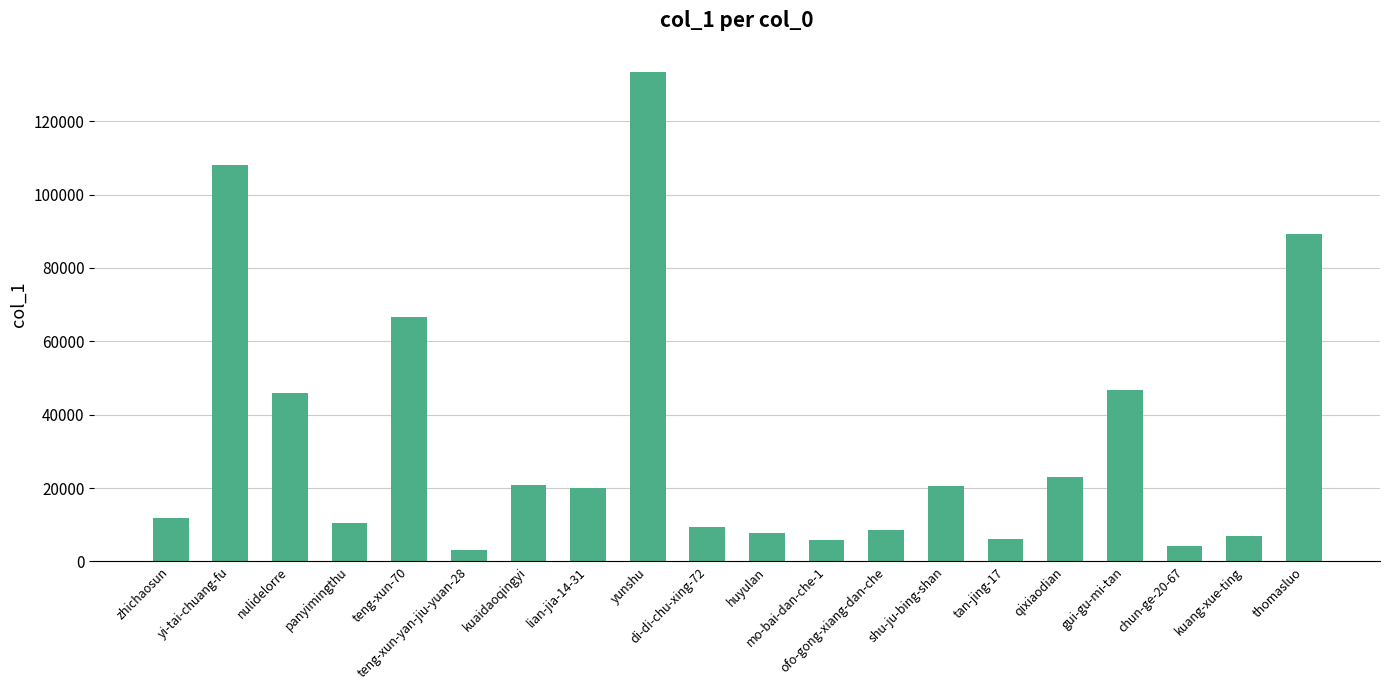

Are the bars grouped side by side (vs. stacked)?

No